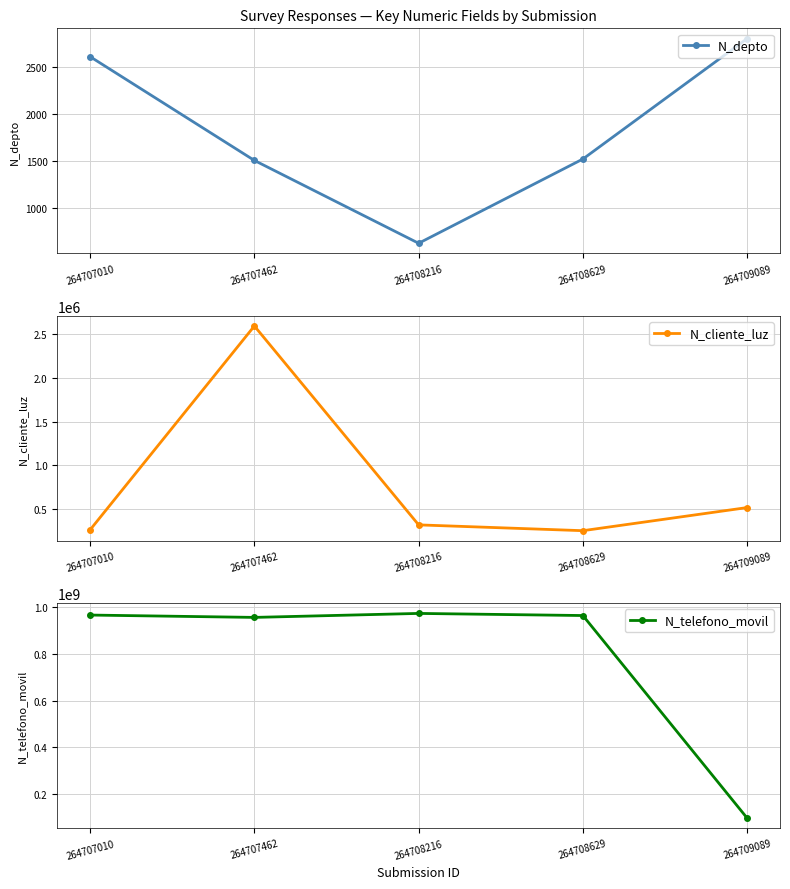

Which series has the widest spread of values?

N_telefono_movil